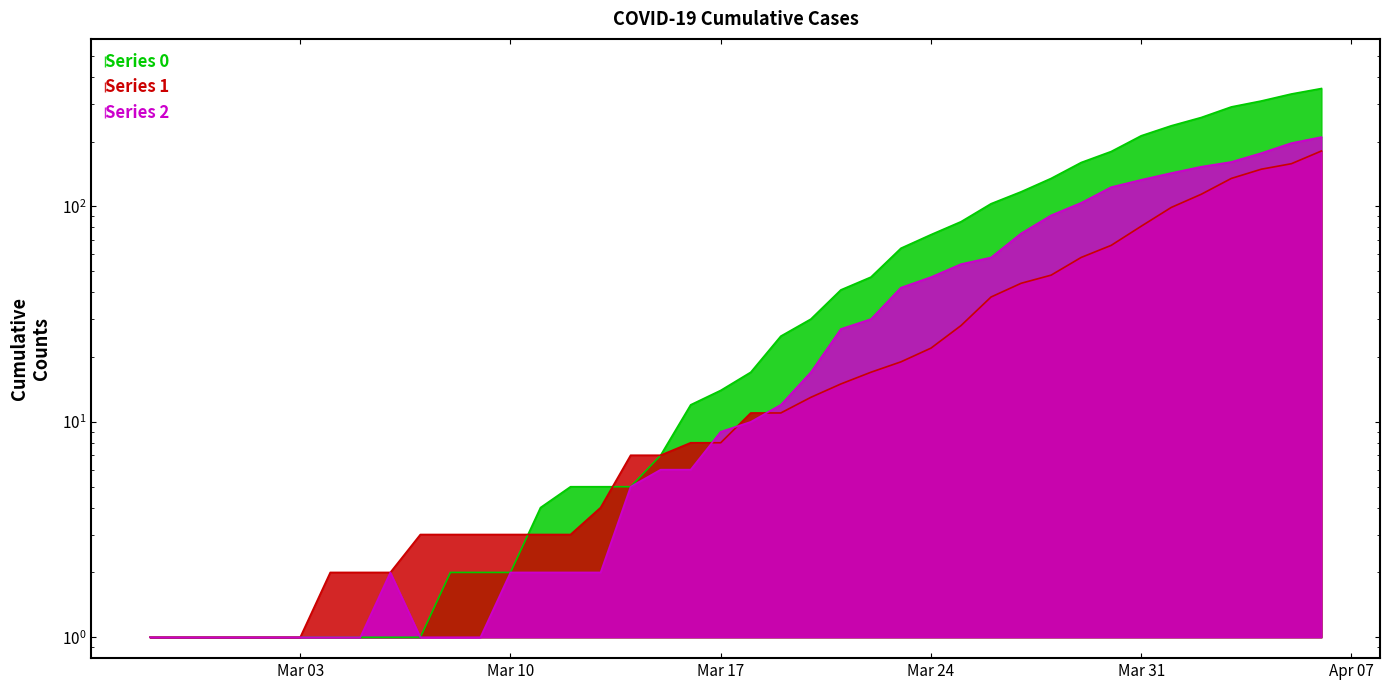

What is the total value across all series at 2020-03-23?

125